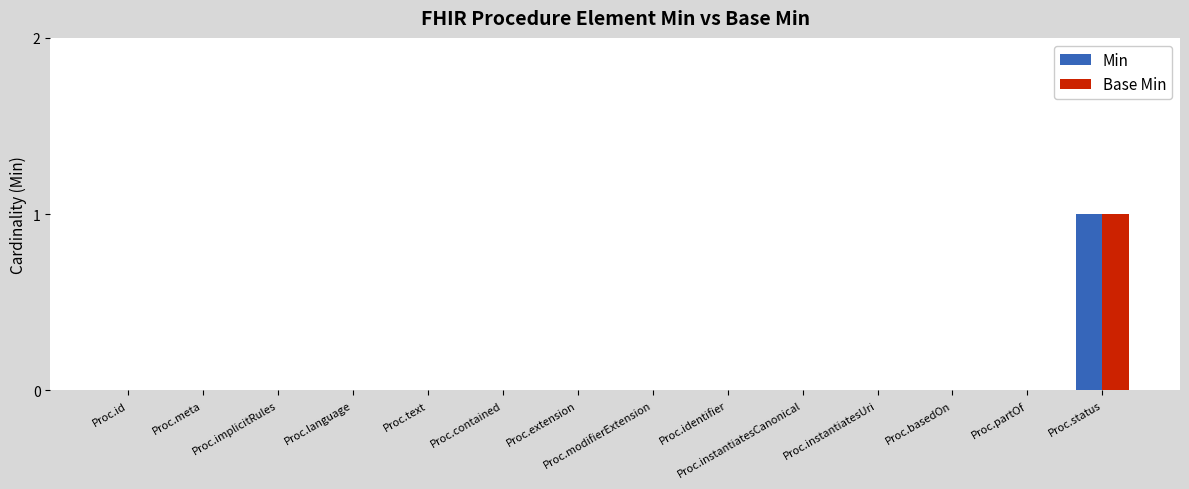

At which category is the sum across all series the highest?

Proc.status